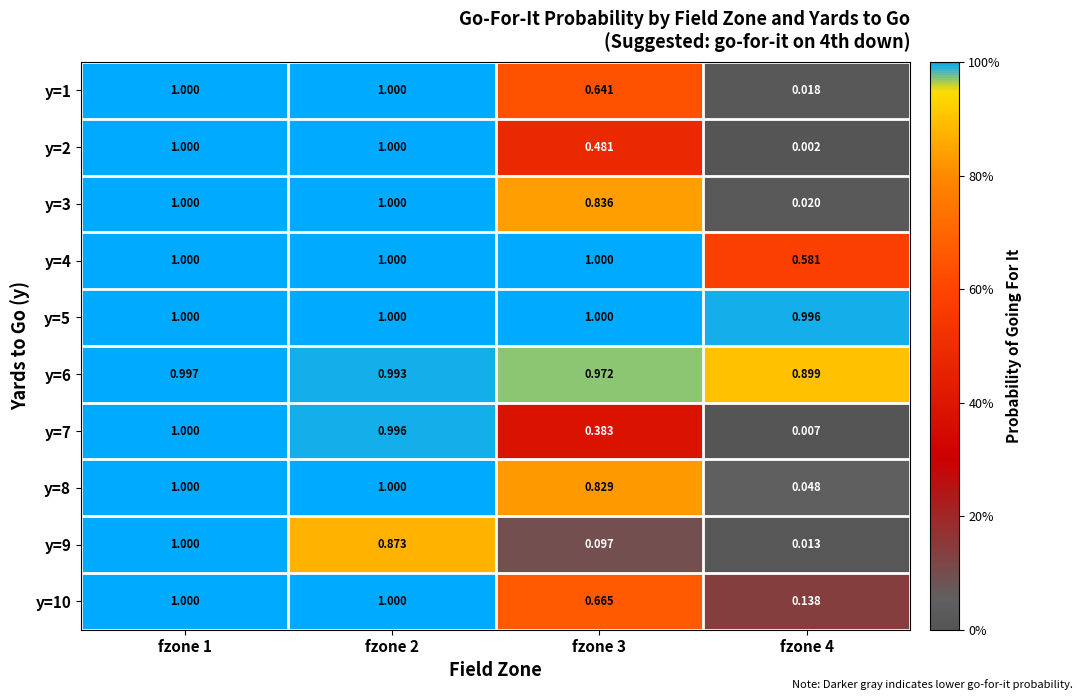

Reading left to right, list all the values displayed in this chart.

y=1: fzone 1=1.0	fzone 2=1.0	fzone 3=0.6	fzone 4=0.0
y=2: fzone 1=1.0	fzone 2=1.0	fzone 3=0.5	fzone 4=0.0
y=3: fzone 1=1.0	fzone 2=1.0	fzone 3=0.8	fzone 4=0.0
y=4: fzone 1=1.0	fzone 2=1.0	fzone 3=1.0	fzone 4=0.6
y=5: fzone 1=1.0	fzone 2=1.0	fzone 3=1.0	fzone 4=1.0
y=6: fzone 1=1.0	fzone 2=1.0	fzone 3=1.0	fzone 4=0.9
y=7: fzone 1=1.0	fzone 2=1.0	fzone 3=0.4	fzone 4=0.0
y=8: fzone 1=1.0	fzone 2=1.0	fzone 3=0.8	fzone 4=0.0
y=9: fzone 1=1.0	fzone 2=0.9	fzone 3=0.1	fzone 4=0.0
y=10: fzone 1=1.0	fzone 2=1.0	fzone 3=0.7	fzone 4=0.1